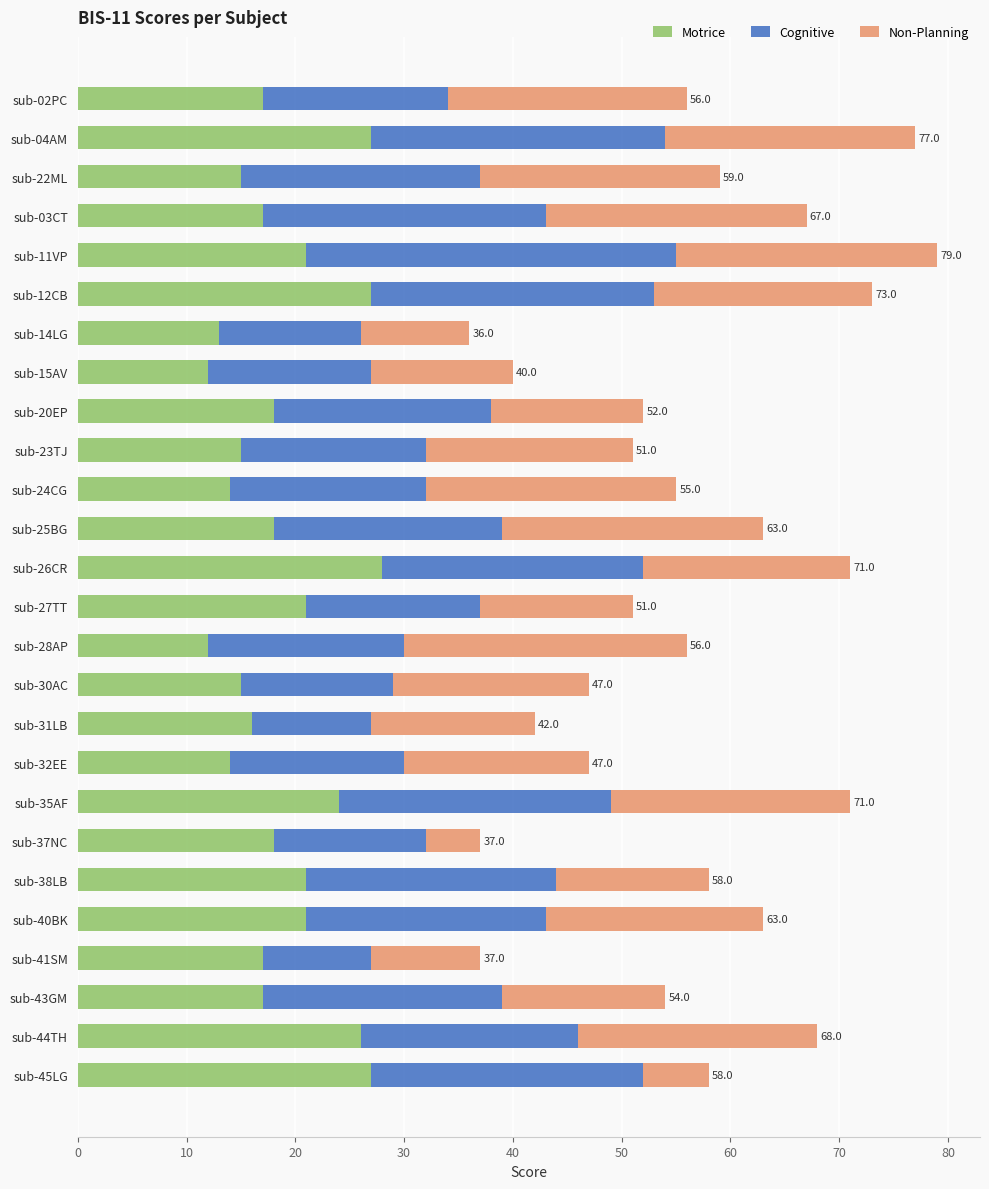

What is the sum of the Motrice values at sub-04AM and sub-11VP?

48